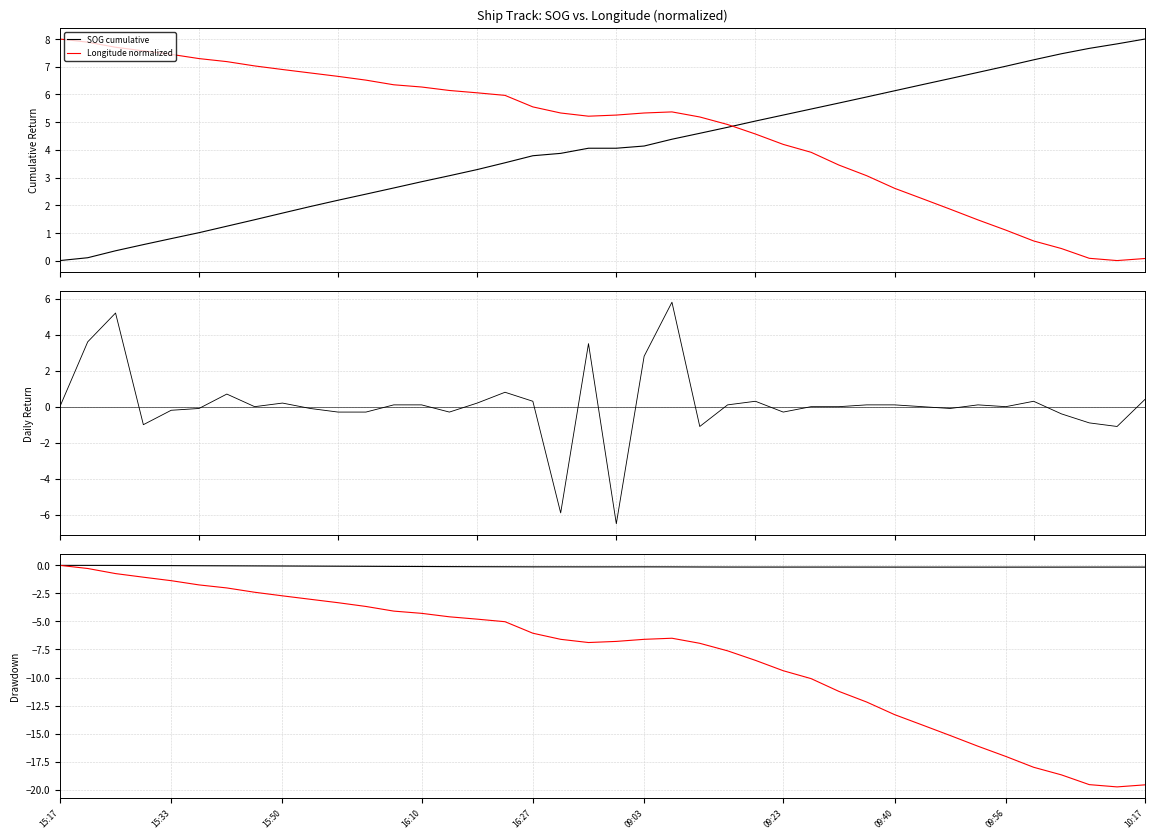

After their last crossing, which series has the higher values: Longitude normalized or SOG cumulative?

SOG cumulative